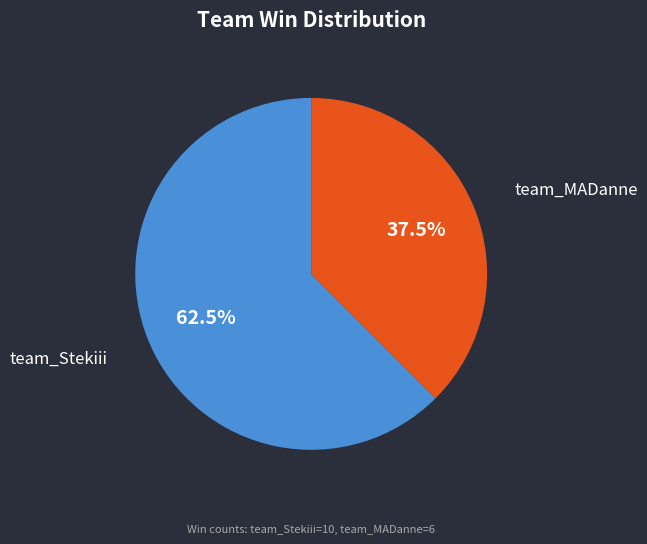

Between team_MADanne and team_Stekiii, which is larger?

team_Stekiii